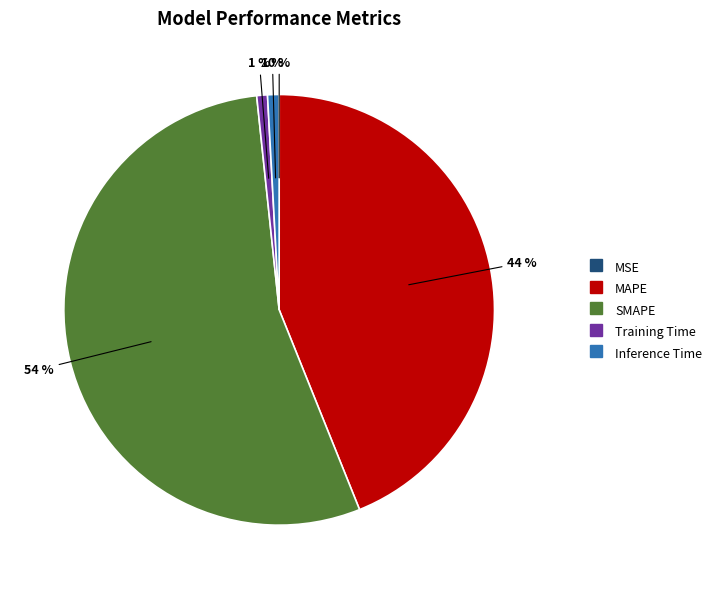

To the nearest percent, what is the average slice percentage?

20%